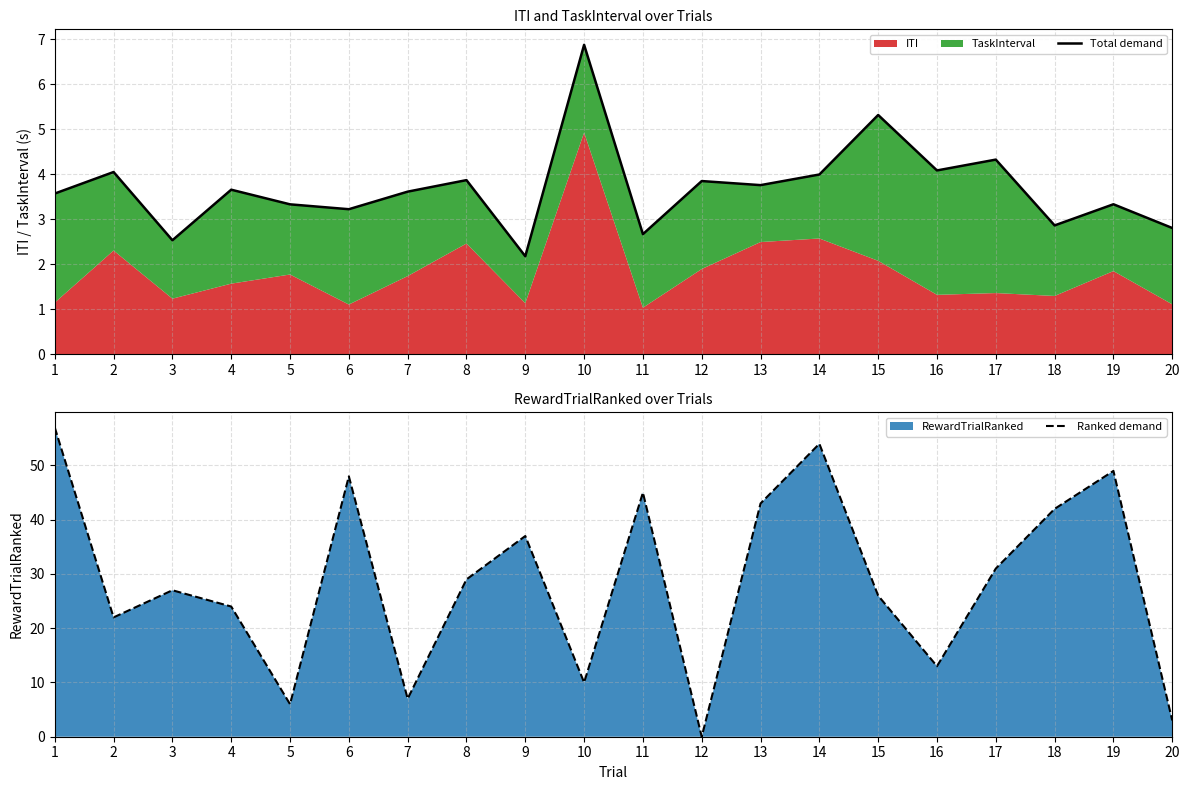

Which series ends up on top after the final intersection of Total demand and Ranked demand?

Ranked demand